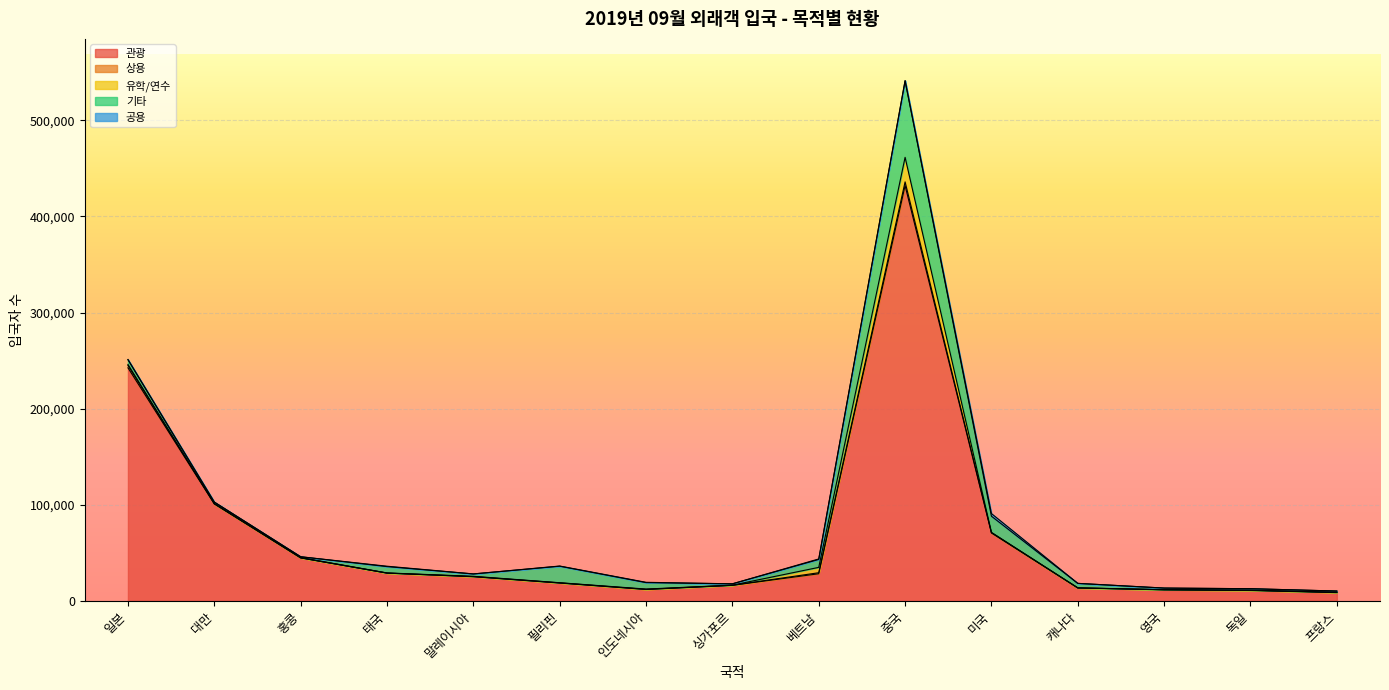

What is the label of the 14th point from the right?

대만